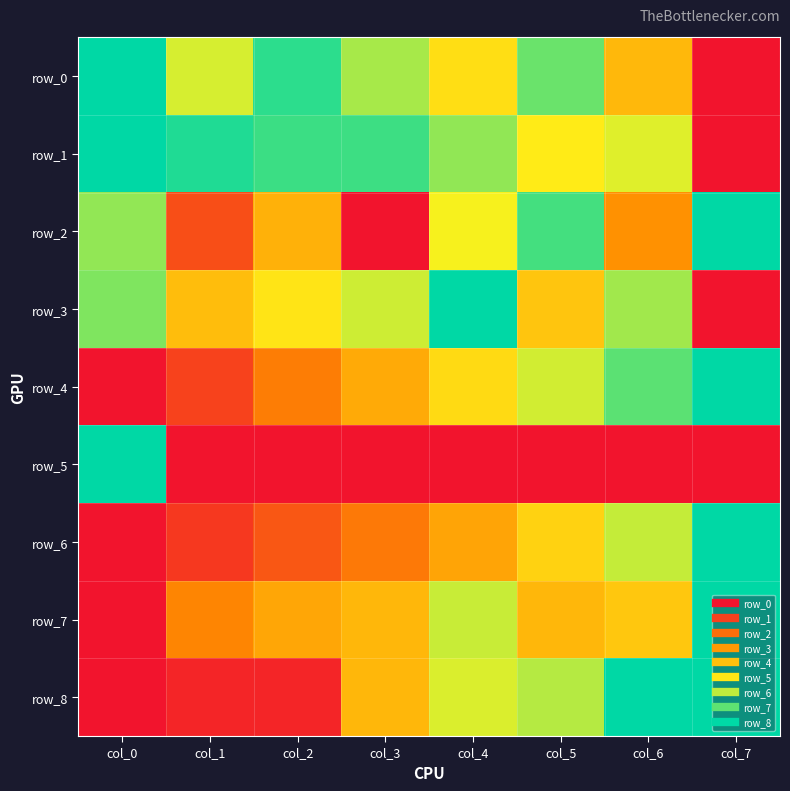

At col_3, list the series in order from smallest to largest.

row_2, row_5, row_6, row_4, row_7, row_8, row_3, row_0, row_1